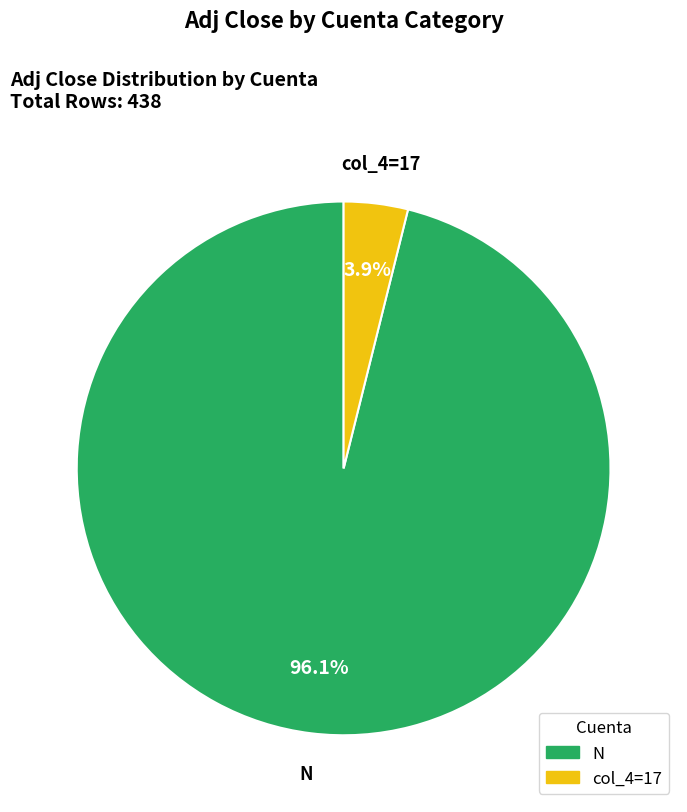

Is there a majority slice in this chart?

Yes